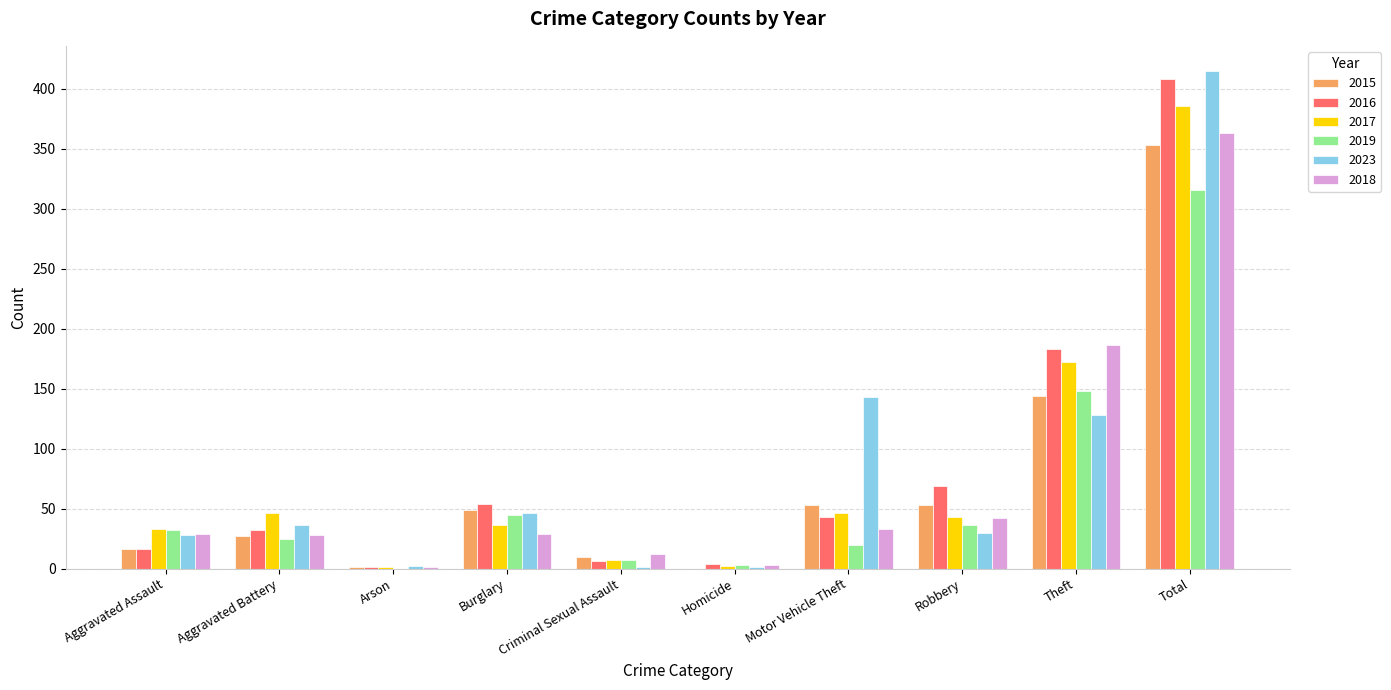

What is the sum of the 2017 values at Aggravated Battery and Burglary?

82